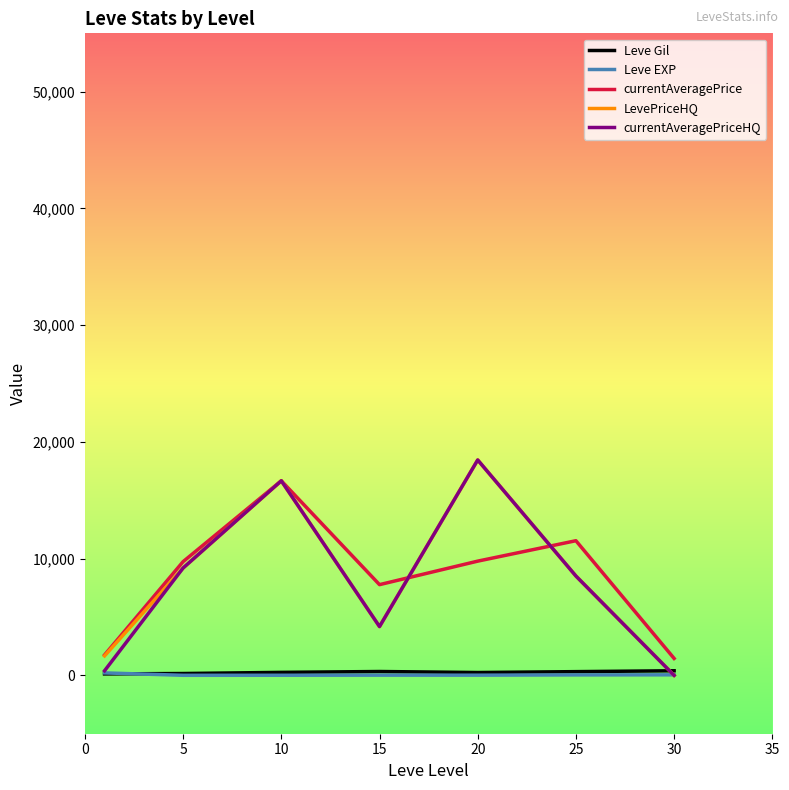

After their last crossing, which series has the higher values: currentAveragePriceHQ or Leve Gil?

Leve Gil